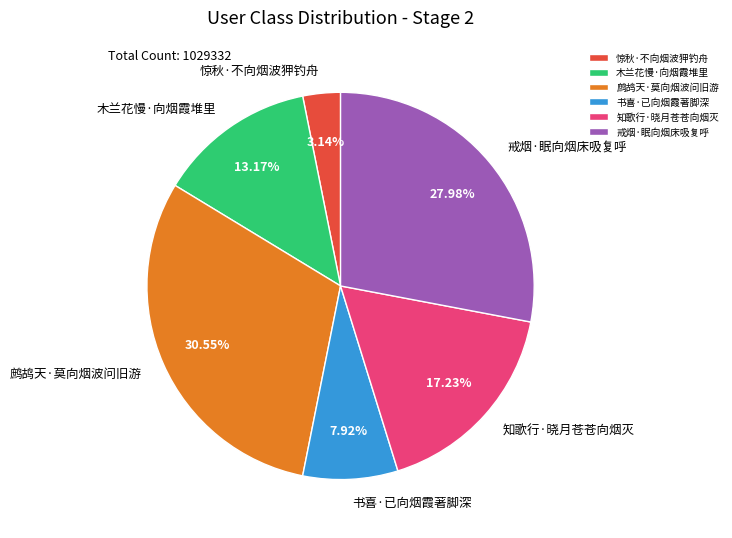

What percentage do 鹧鸪天·莫向烟波问旧游 and 戒烟·眠向烟床吸复呼 together represent?

58.5%